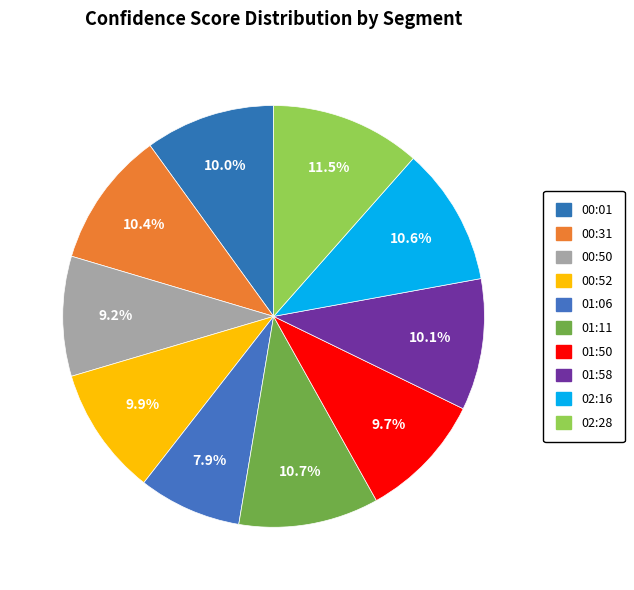

How many segments does this pie chart have?

10